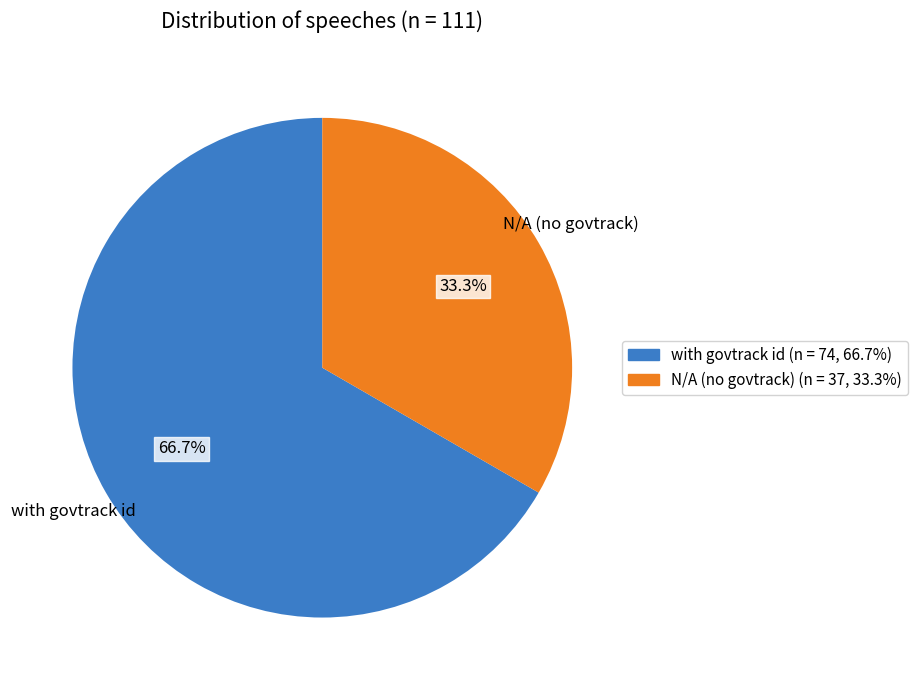

Which category has the smallest portion of the pie?

N/A (no govtrack)